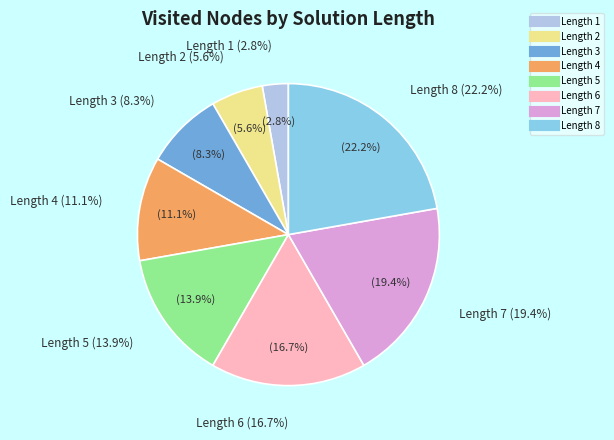

Which slice is the largest?

8